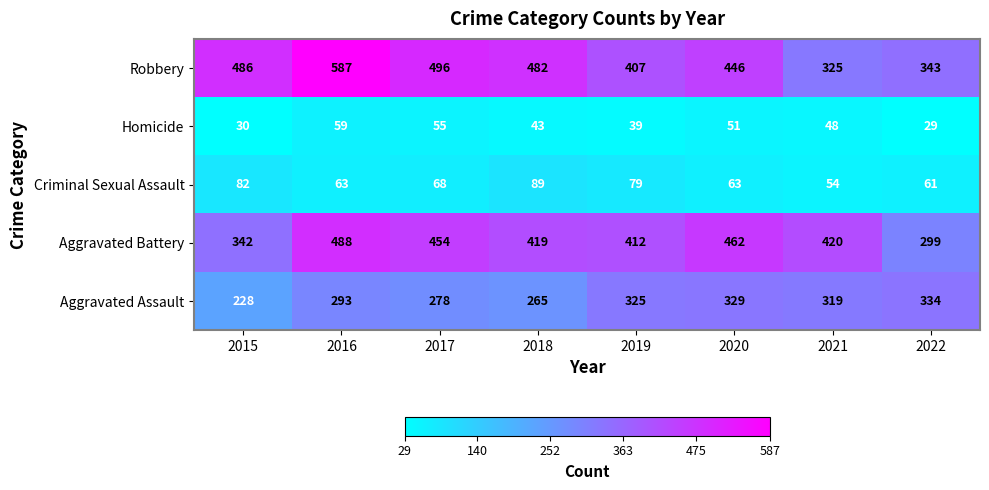

How many categories are shown in the chart?

8